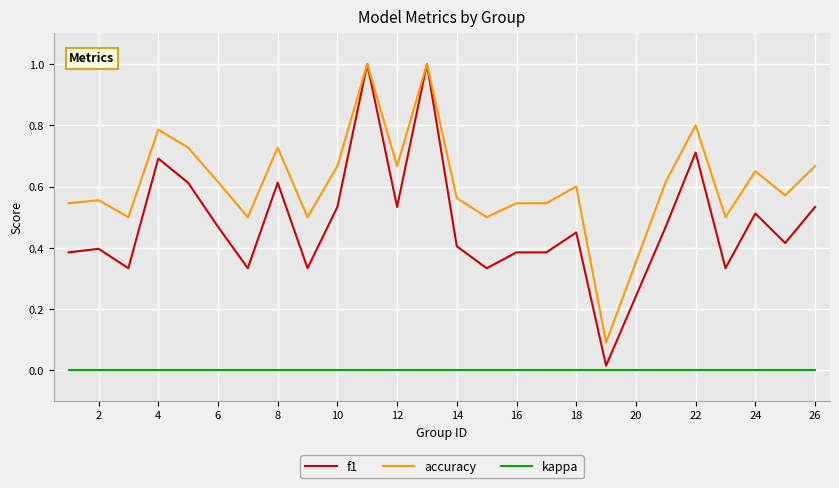

List the series in order of their overall mean, lowest first.

kappa, f1, accuracy